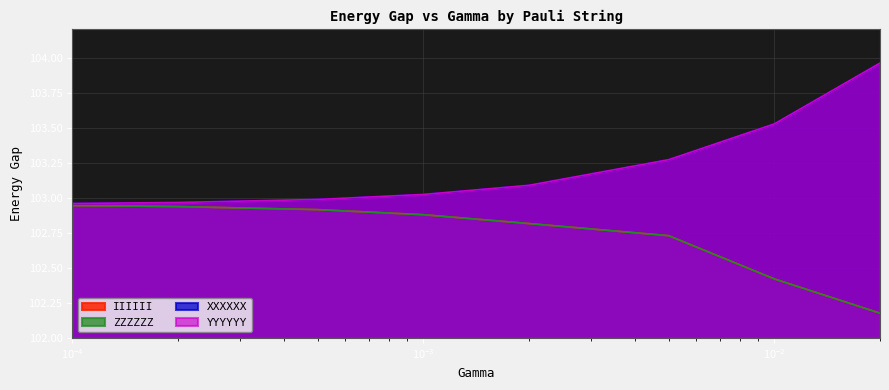

Reading left to right, extract all data points from this chart.

IIIIII: 102.9	102.9	102.9	102.9	102.8	102.7	102.4	102.2
XXXXXX: 103.0	103.0	103.0	103.0	103.1	103.3	103.5	104.0
YYYYYY: 103.0	103.0	103.0	103.0	103.1	103.3	103.5	104.0
ZZZZZZ: 102.9	102.9	102.9	102.9	102.8	102.7	102.4	102.2